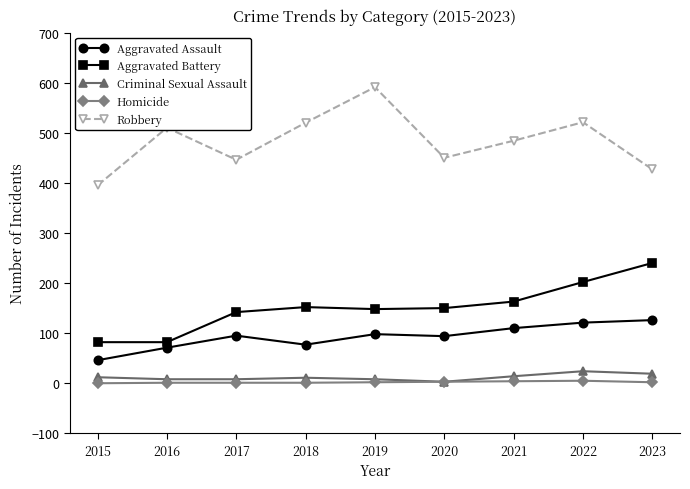

Count the number of data series in this chart.

5